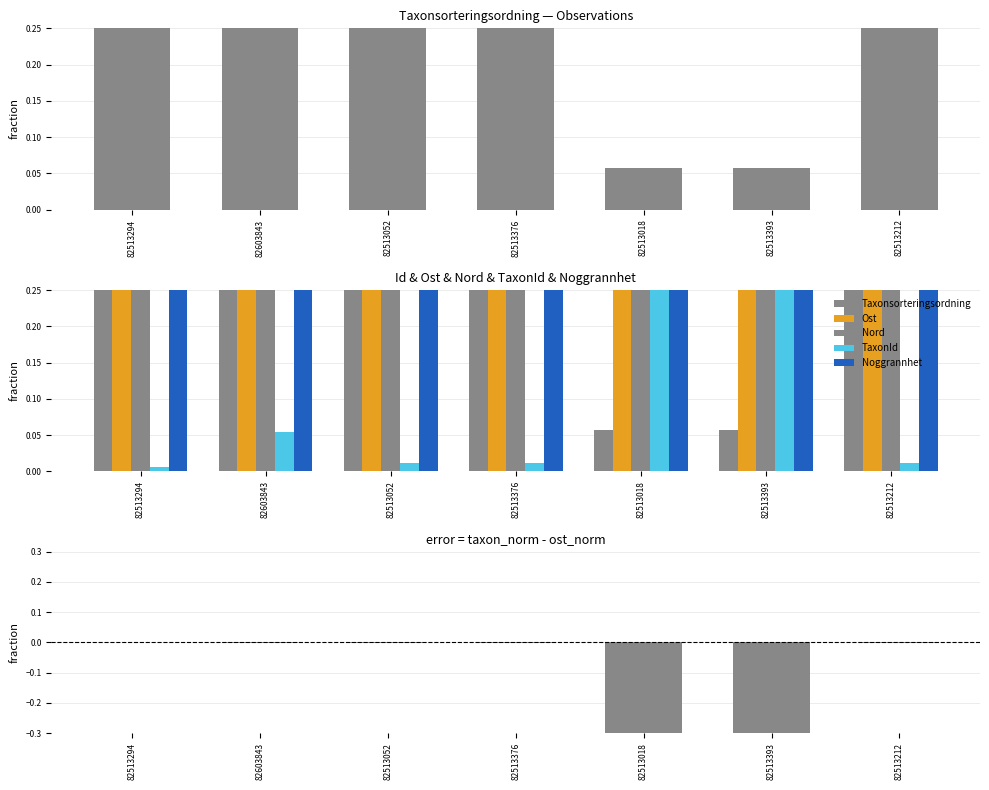

At which label does Nord reach its minimum?

82513376